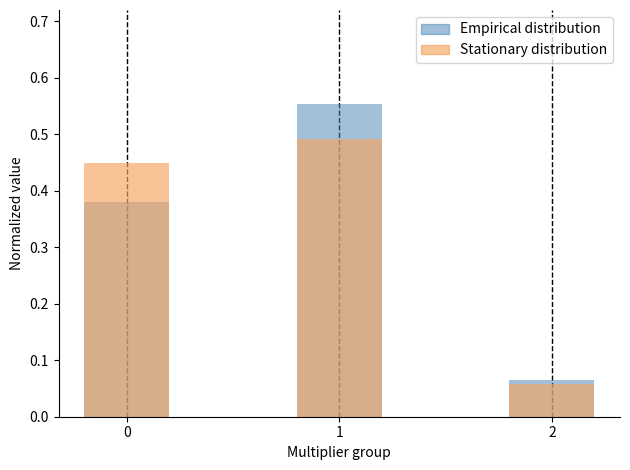

The value of element (normalized) at 2 is 0.1. True or false?

True